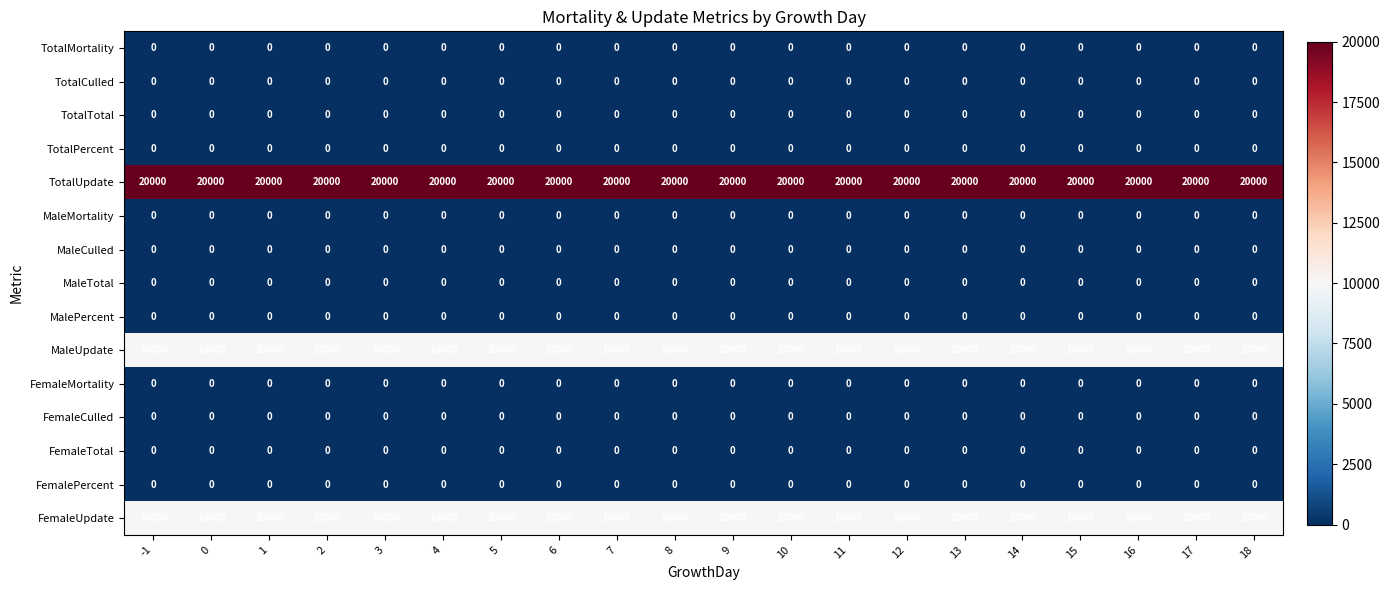

What is the average value of the MaleUpdate series?

10000